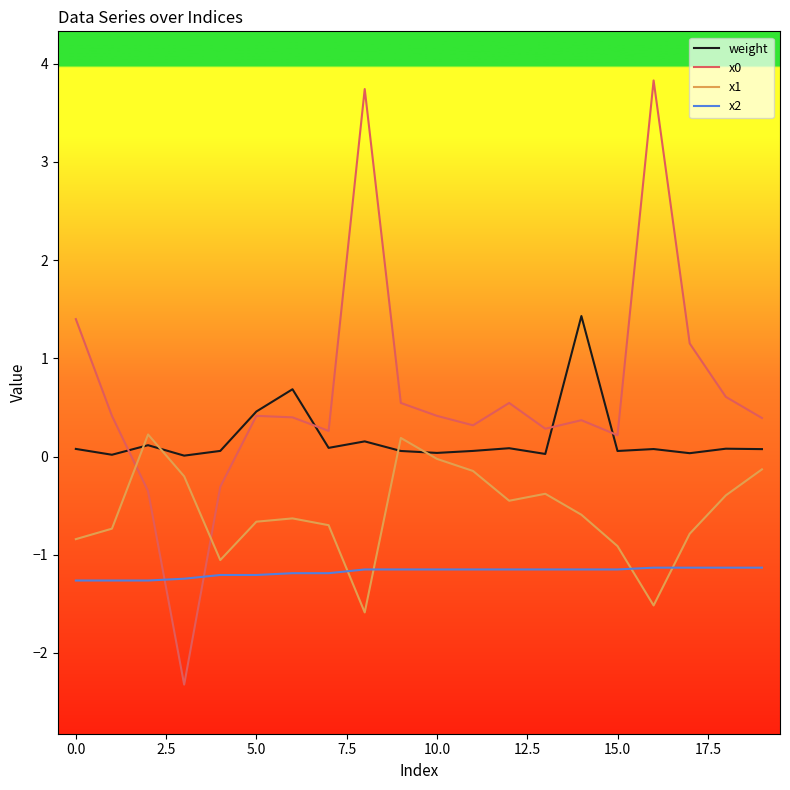

Which series ends up on top after the final intersection of x2 and x1?

x1